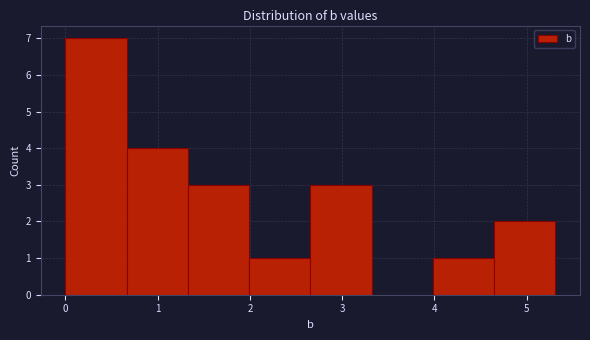

What is the height of the bar covering 2.7 to 3.3 on the x-axis? Neither the bar edges nor the heights are printed on the chart, so give them approximately, as read against the axes.

3